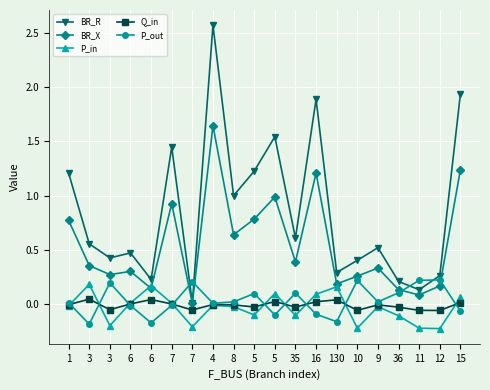

Read the Q_in value at 11.

-0.1